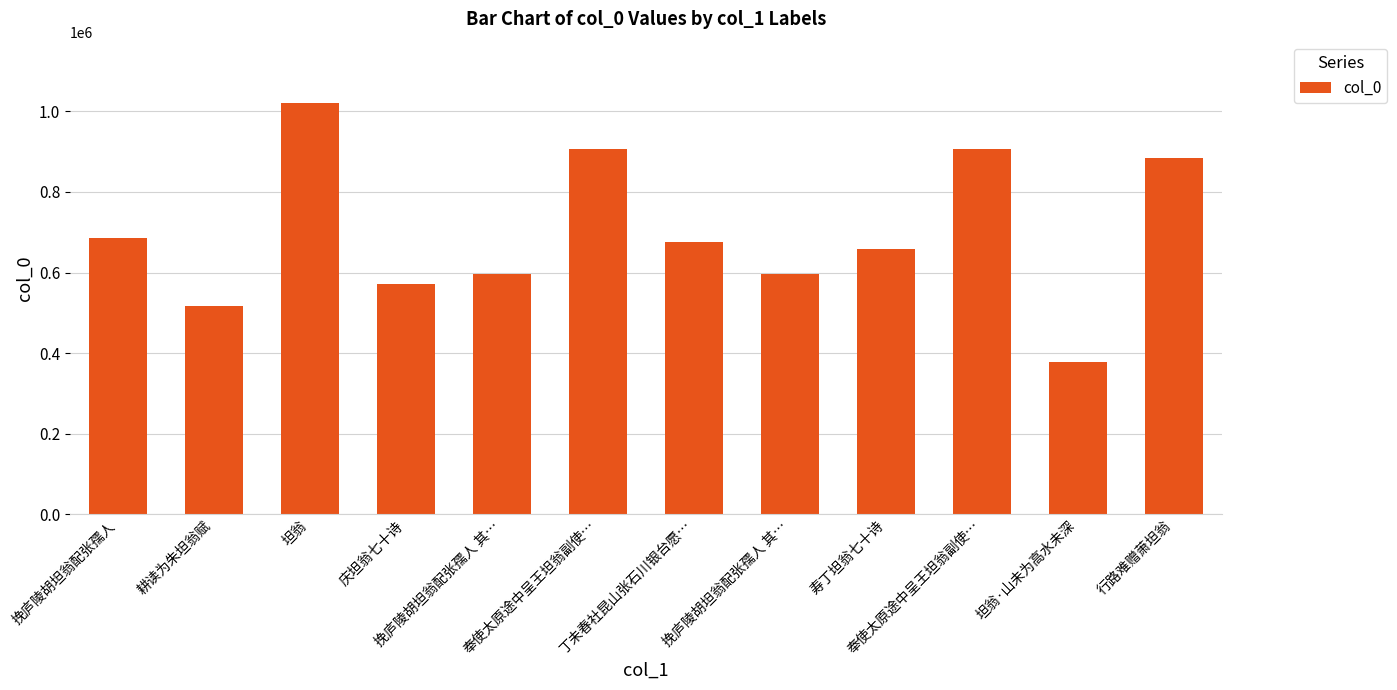

Is it true that the value at 耕读为朱坦翁赋 is 516438?

True